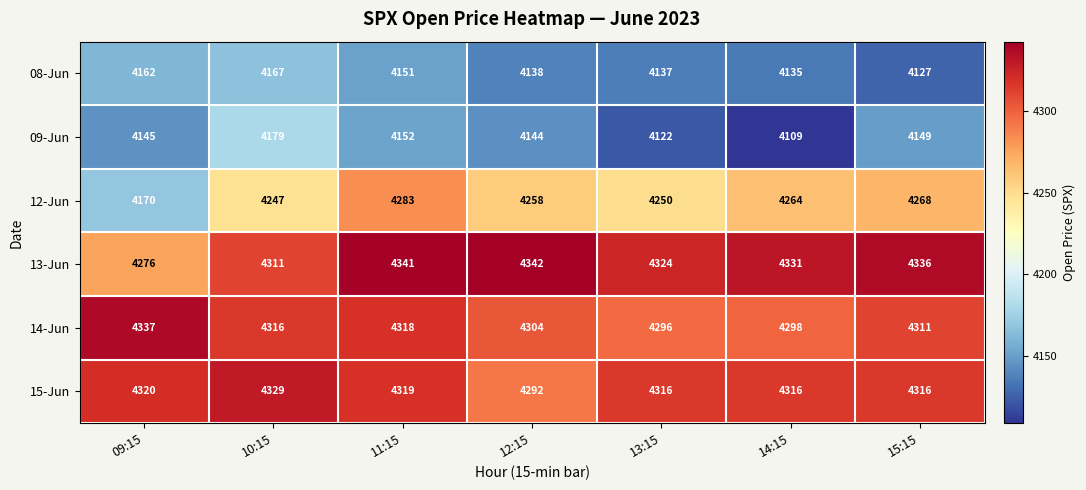

At which label does 08-Jun reach its peak?

10:15